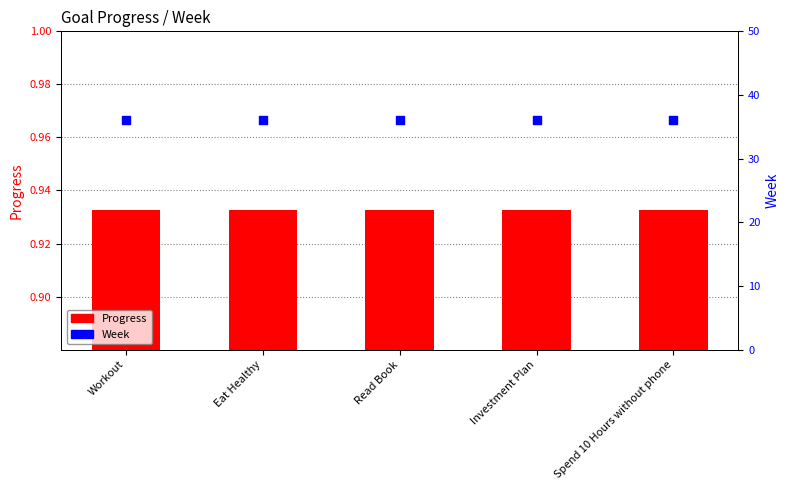

Which series contains the lowest Y value?

Progress